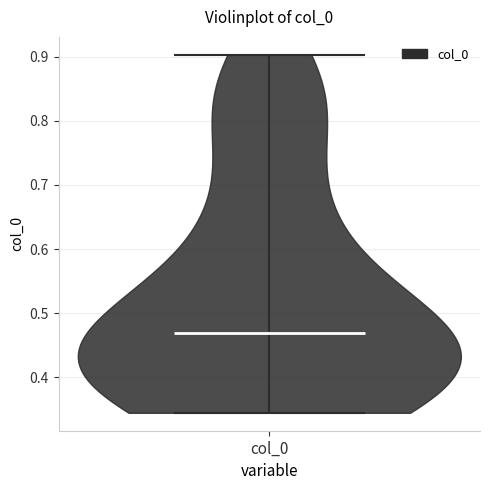

Read this violin plot against the y-axis: where its median line is, and the lowest and highest points the violin reaches. The values are not printed on the chart, so give them approximately, as read against the axis.

median line 0.47, lowest point 0.34, highest point 0.90